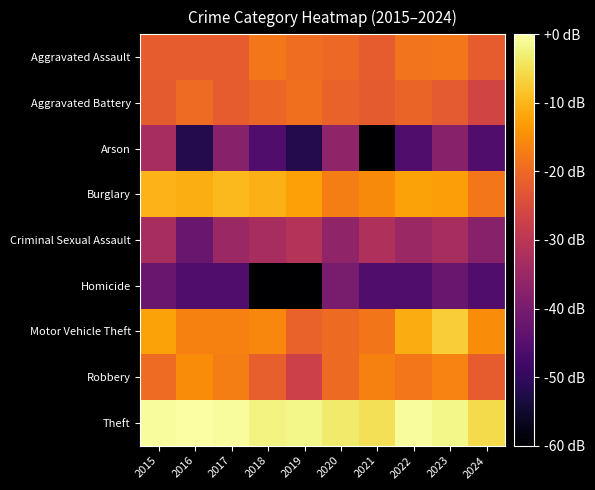

How many distinct data groups are displayed?

9